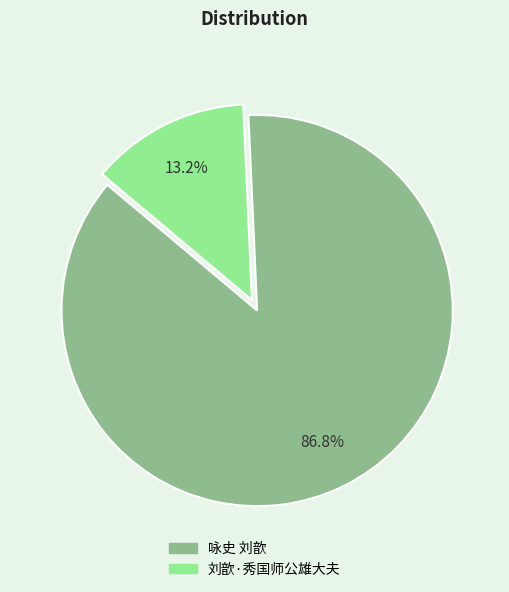

What is the total percentage of 刘歆·秀国师公雄大夫 and 咏史 刘歆?

100.0%